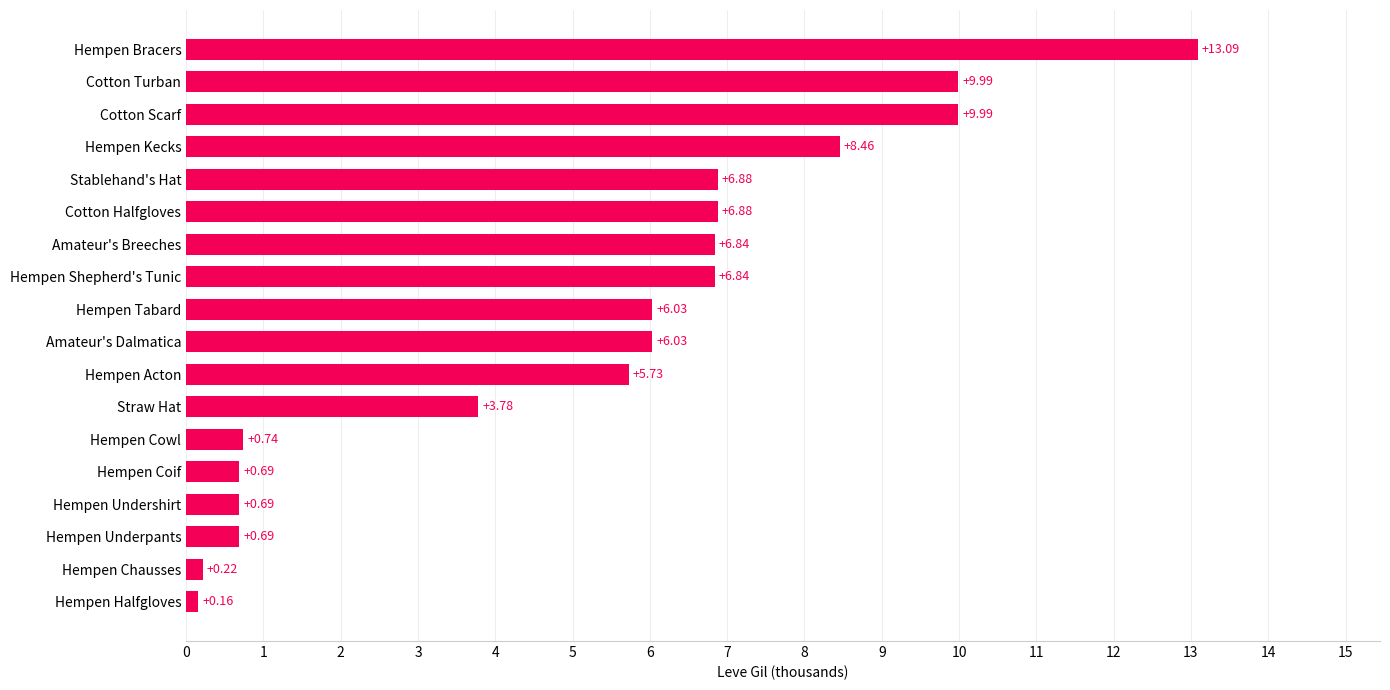

What is the change in value from Hempen Coif to Hempen Bracers?

+12.4